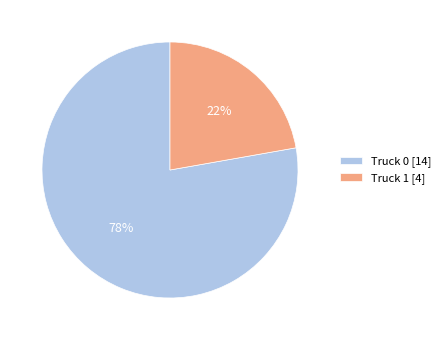

What percentage is the Truck 0 slice, to the nearest percent?

78%